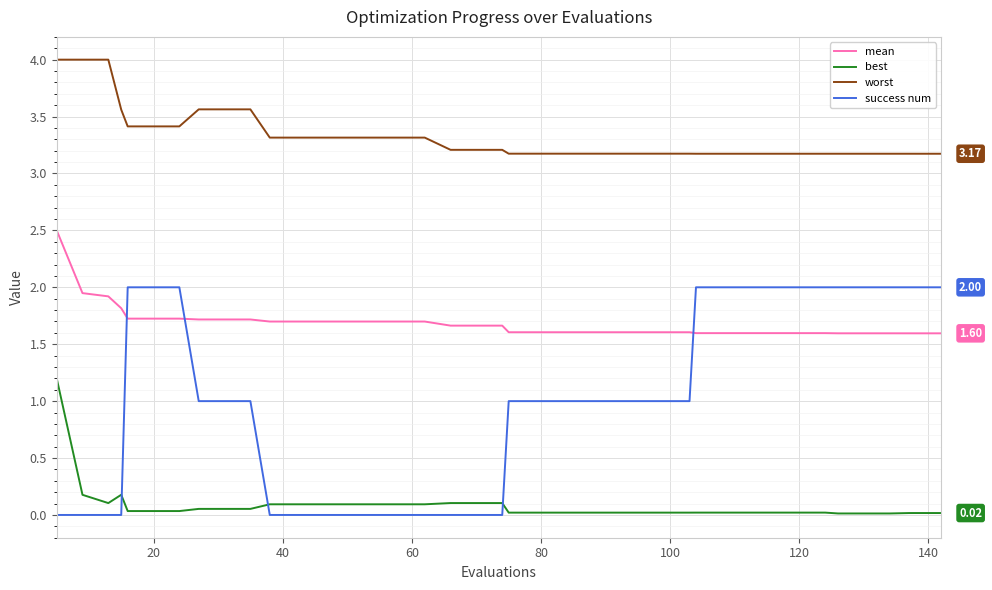

Which series has the largest total across all categories?

worst